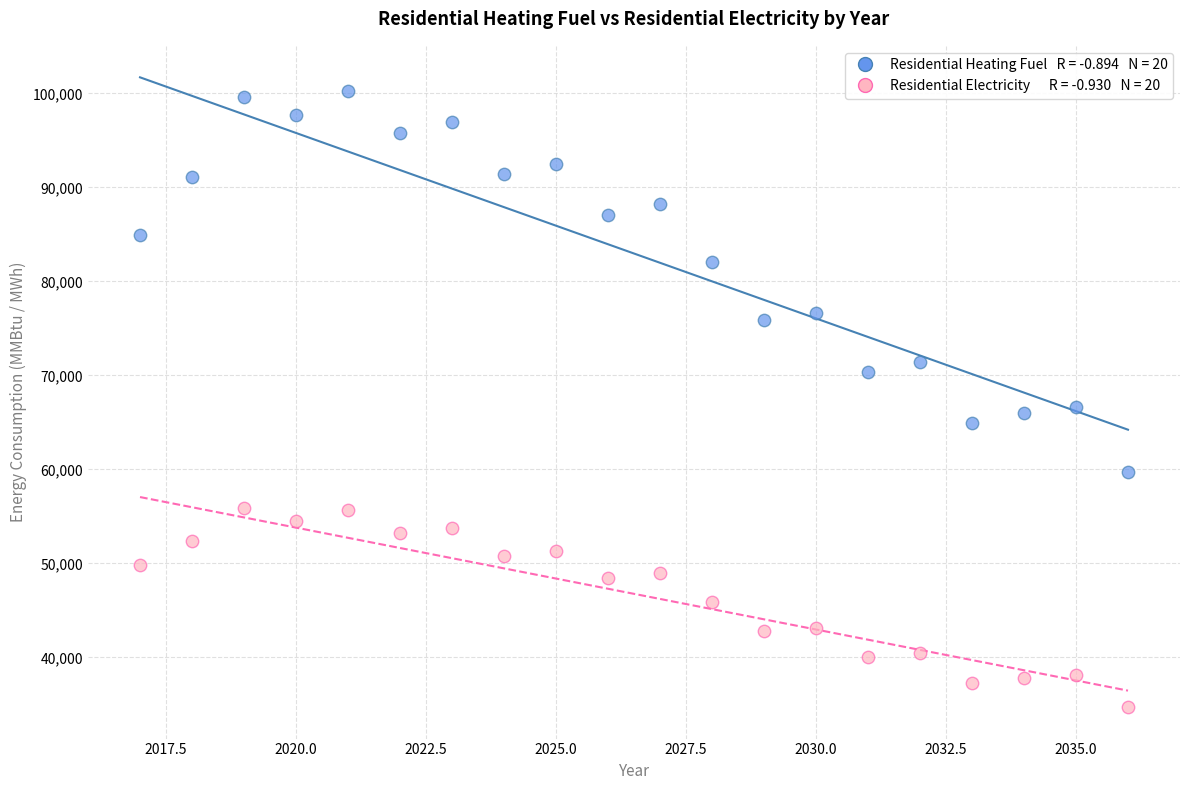

Across all data points, what is the range of X values (max minus min)?

19.0